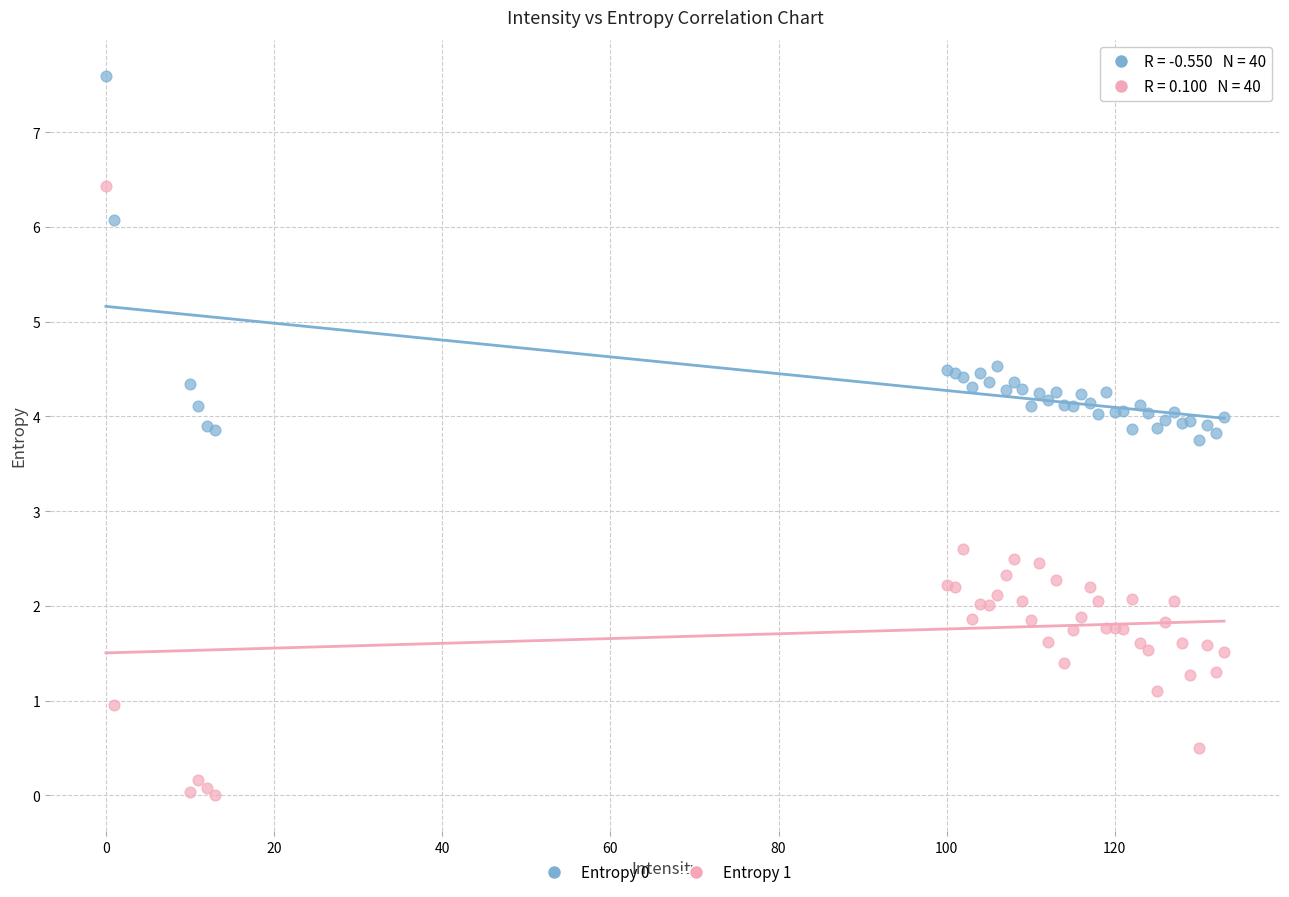

Across all series, what Y value is closest to 3?

2.6